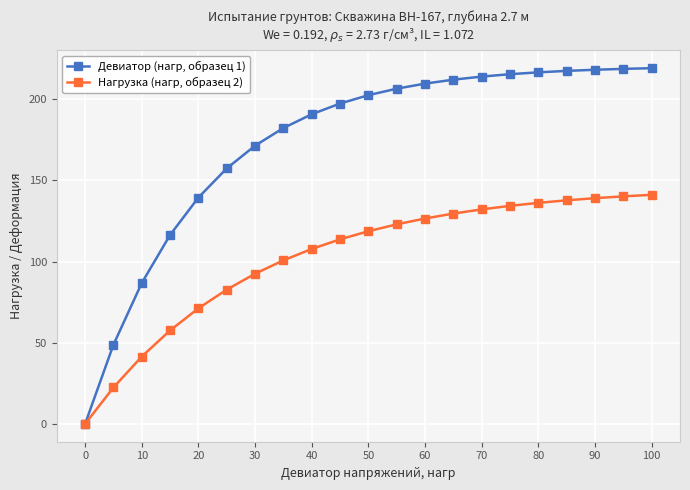

List the series in order of their overall mean, lowest first.

Нагрузка (нагр, образец 2), Девиатор (нагр, образец 1)